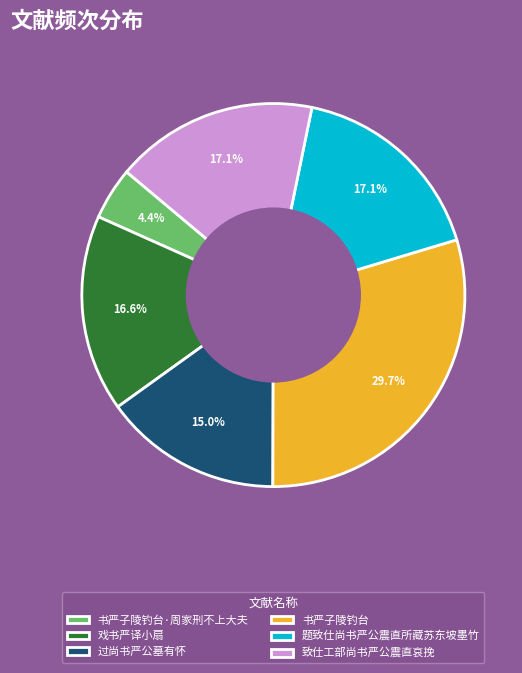

What is the smallest slice in the pie chart?

书严子陵钓台·周家刑不上大夫